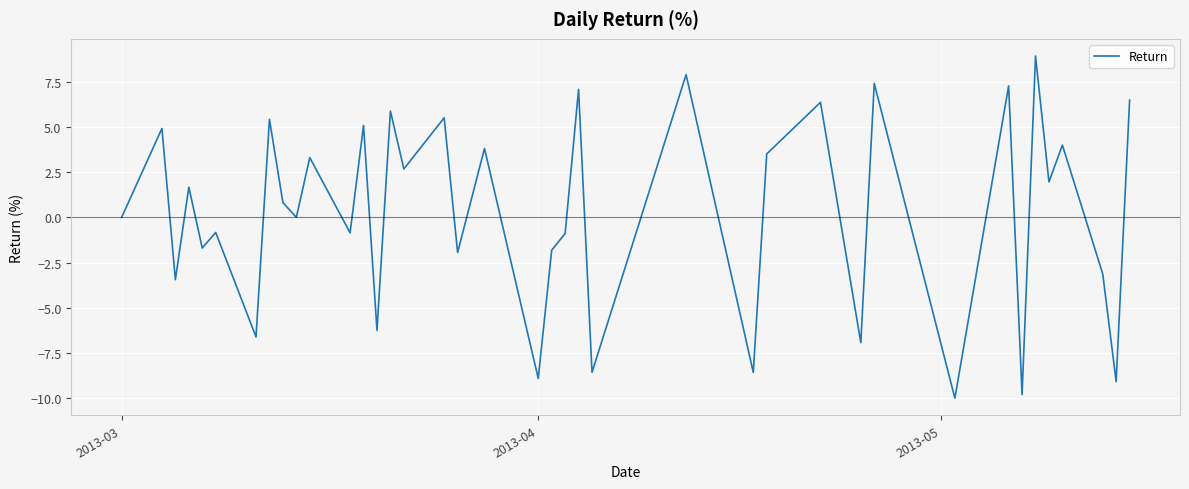

What is the greatest value displayed?

8.9